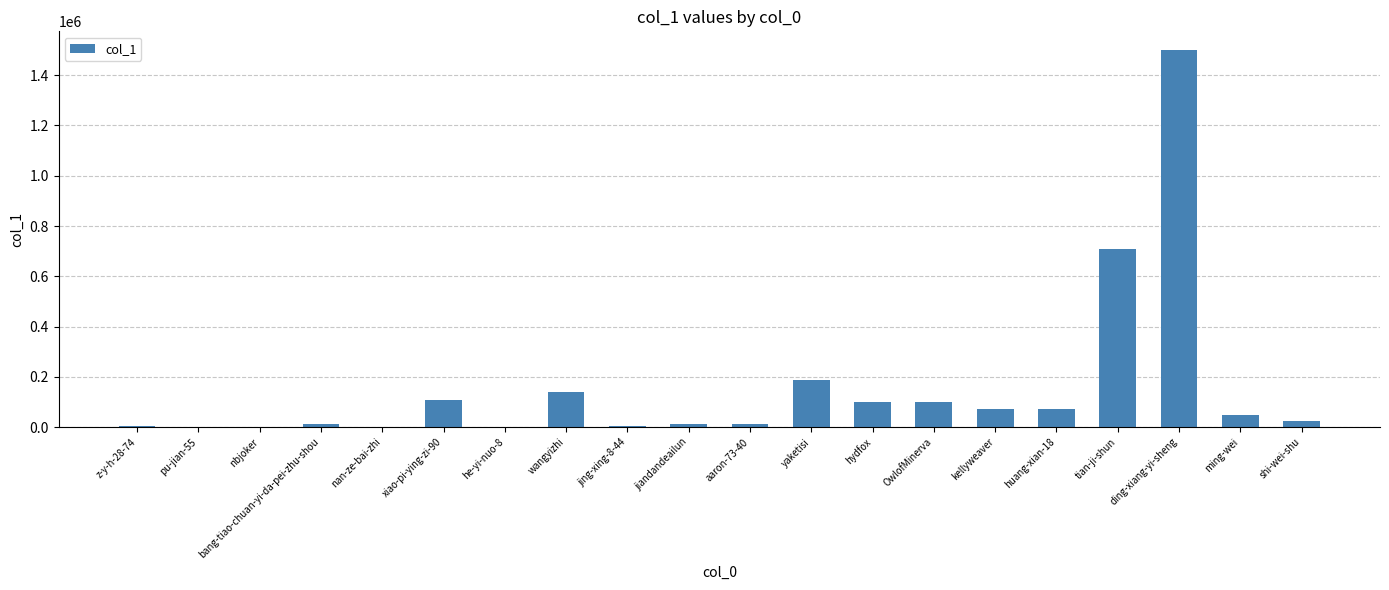

The value at bang-tiao-chuan-yi-da-pei-zhu-shou is 11221. True or false?

True